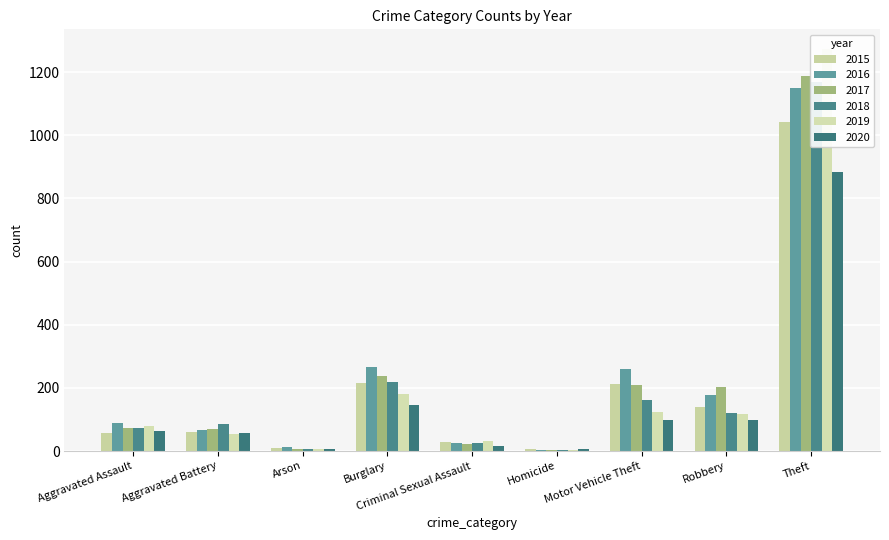

At which label does 2018 reach its minimum?

Homicide